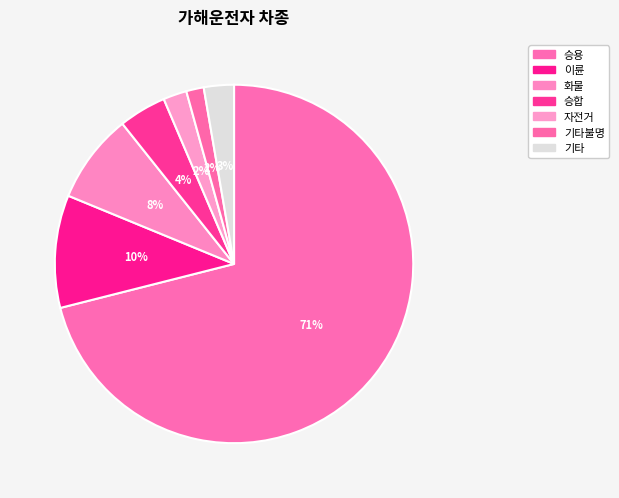

How many slices are in this pie chart?

7